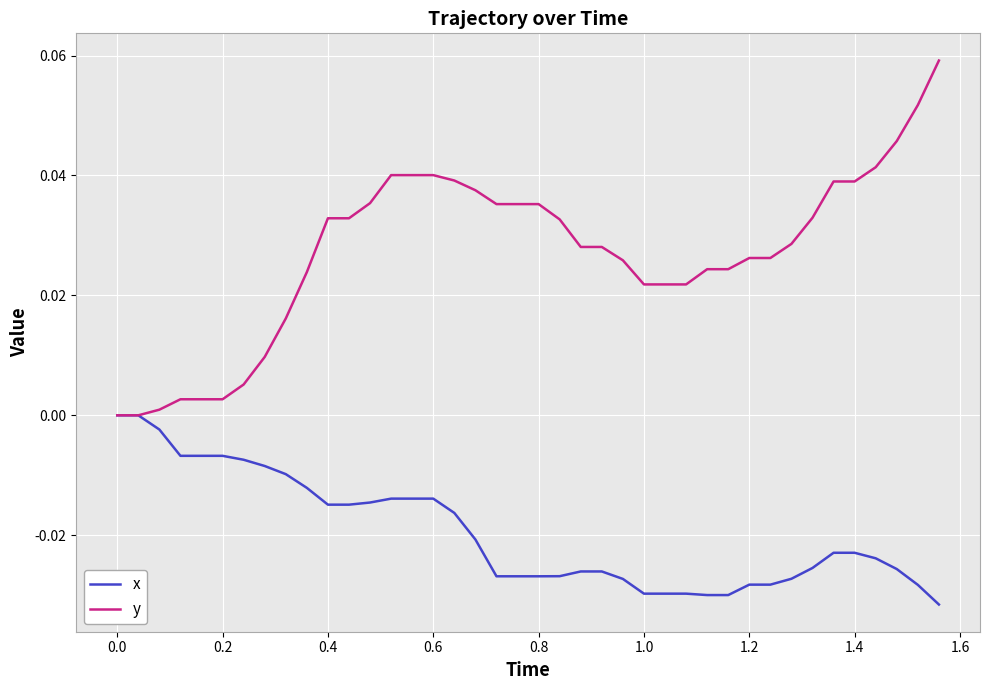

Which series has the largest range (max minus min)?

y